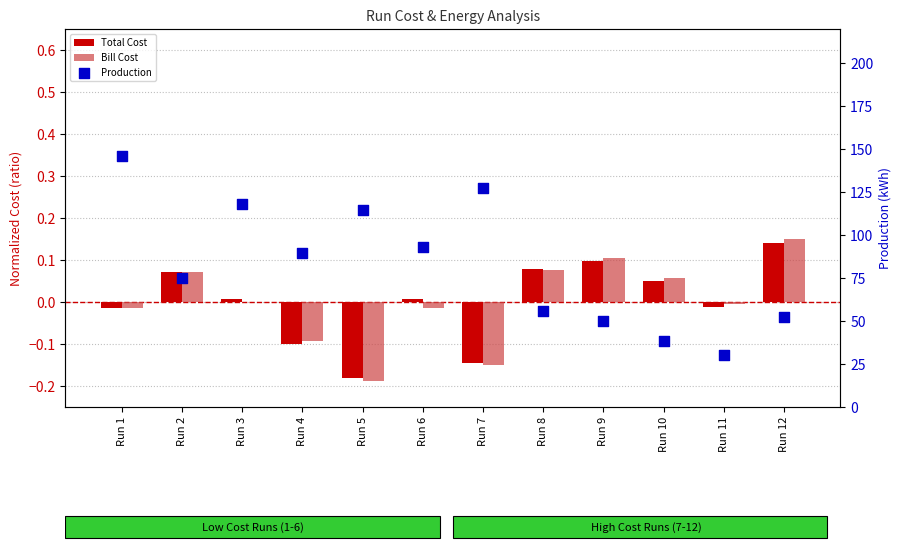

Is the value of Total Cost at Run 1 greater than the value of Production at Run 8?

No